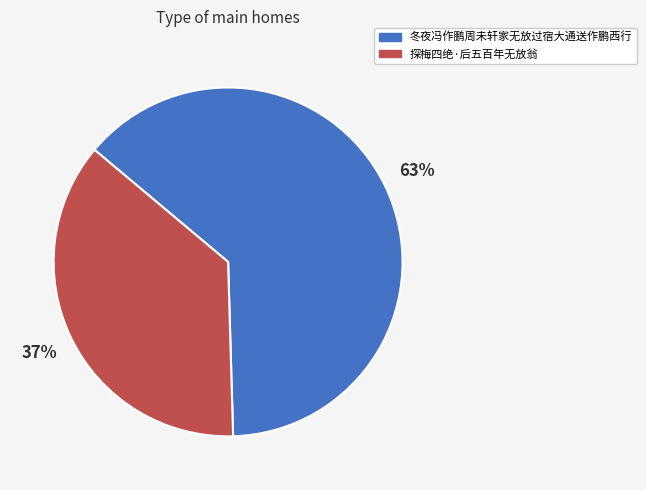

Rank the categories by value from highest to lowest.

冬夜冯作鹏周未轩家无放过宿大通送作鹏西行, 探梅四绝·后五百年无放翁